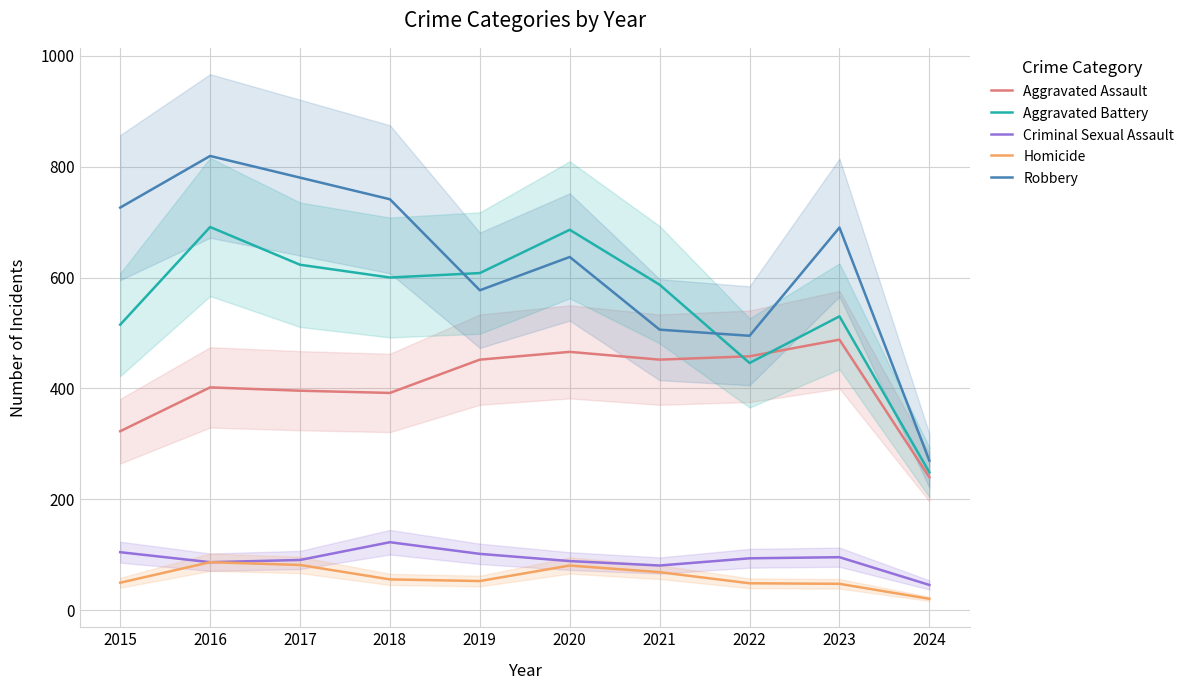

The Aggravated Assault series shows 571 at 2018. True or false?

False